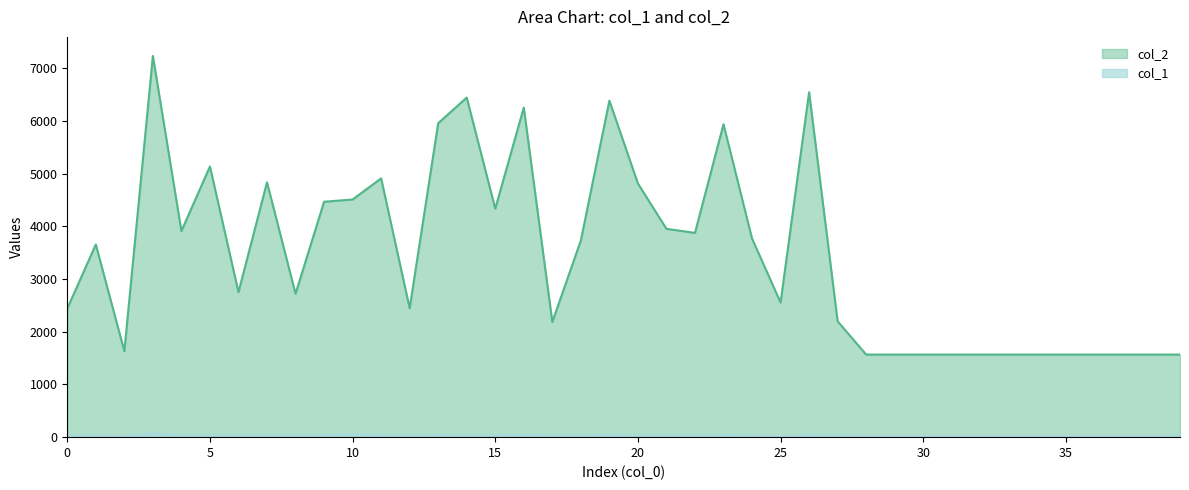

What is the maximum value shown in the chart?

7237